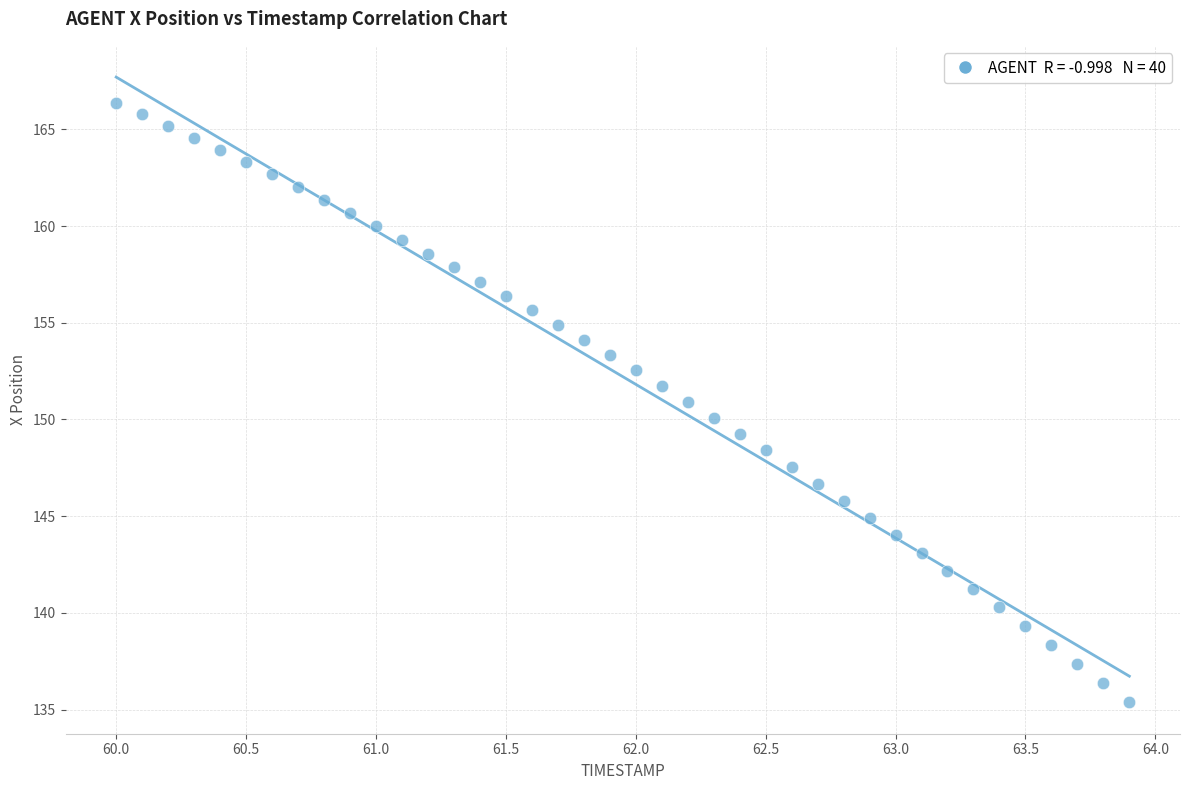

What is the range of X values (max minus min)?

3.9